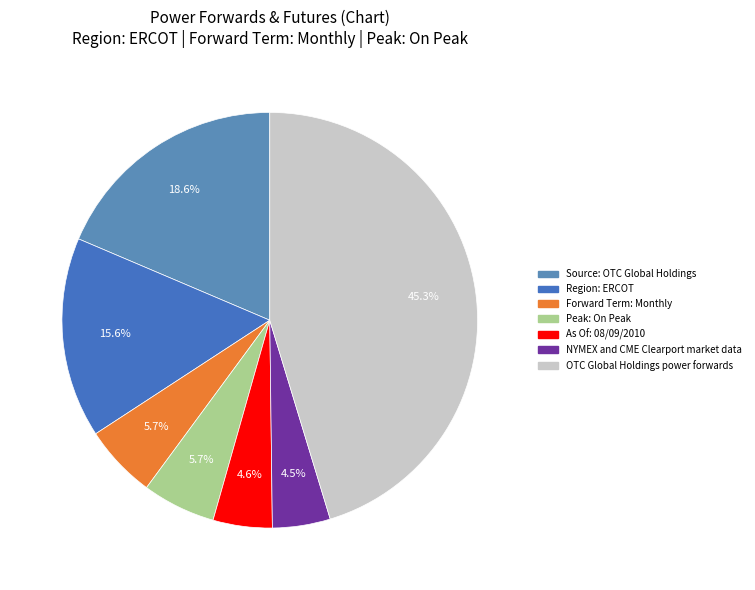

What percentage is the Region: ERCOT slice, to the nearest percent?

16%